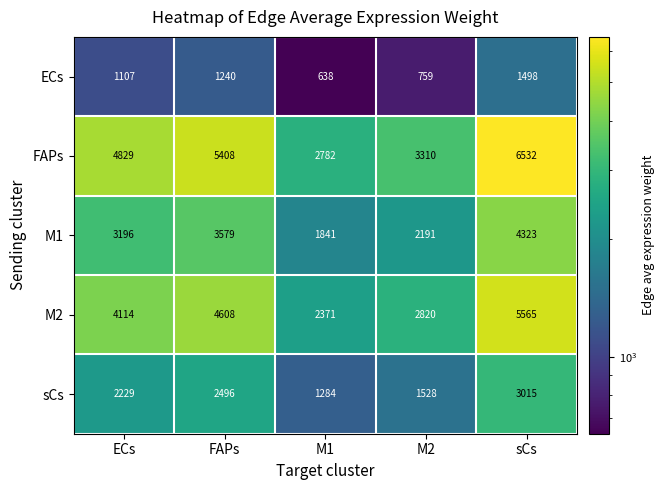

What is the average value of the M1 series?

3026